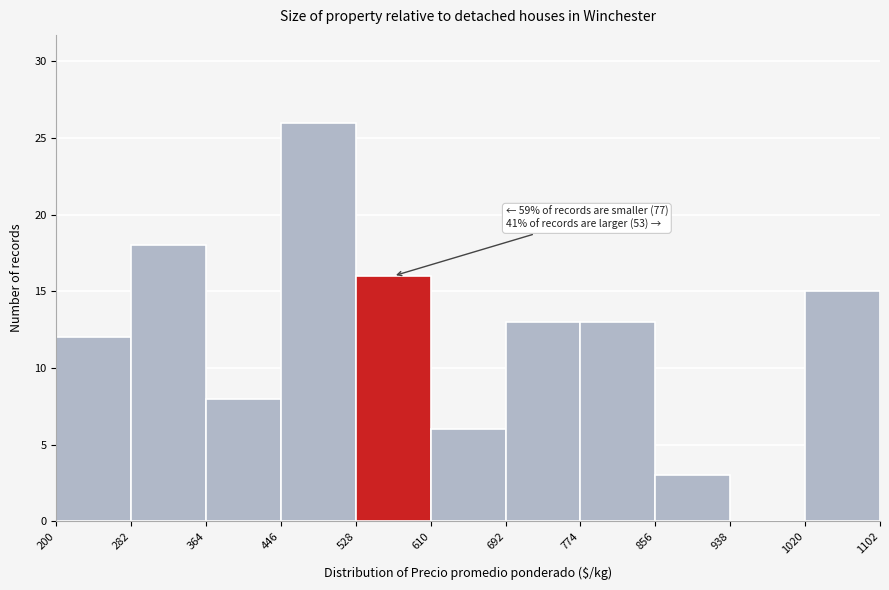

Which range on the x-axis has the tallest bar?

446 to 528